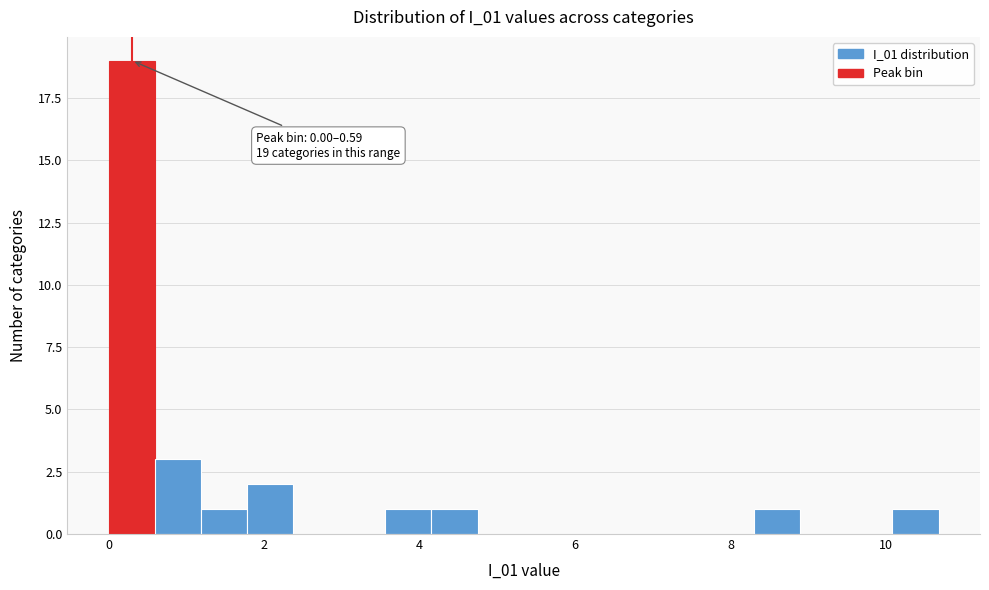

Around what value on the x-axis is the tallest bar? Give the approximate position of its centre, as read against the axis.

0.2